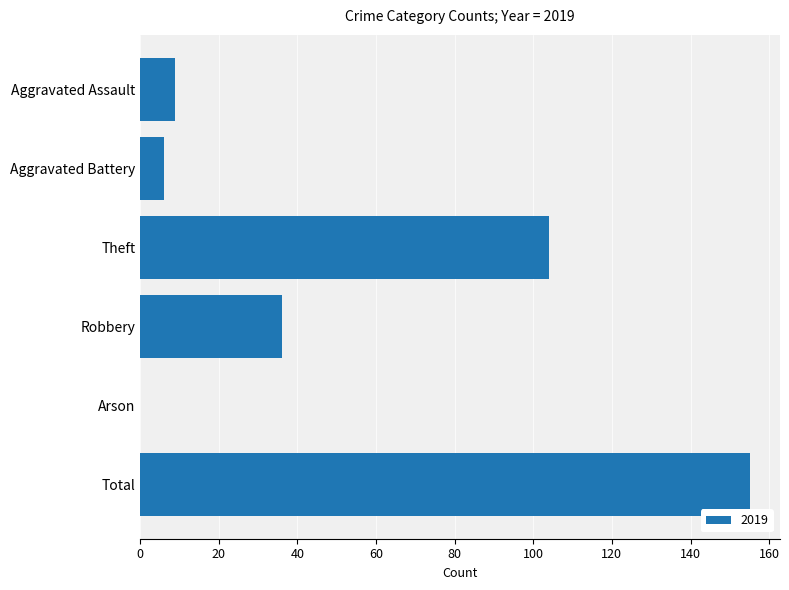

What is the sum of the values at Total and Aggravated Assault?

164